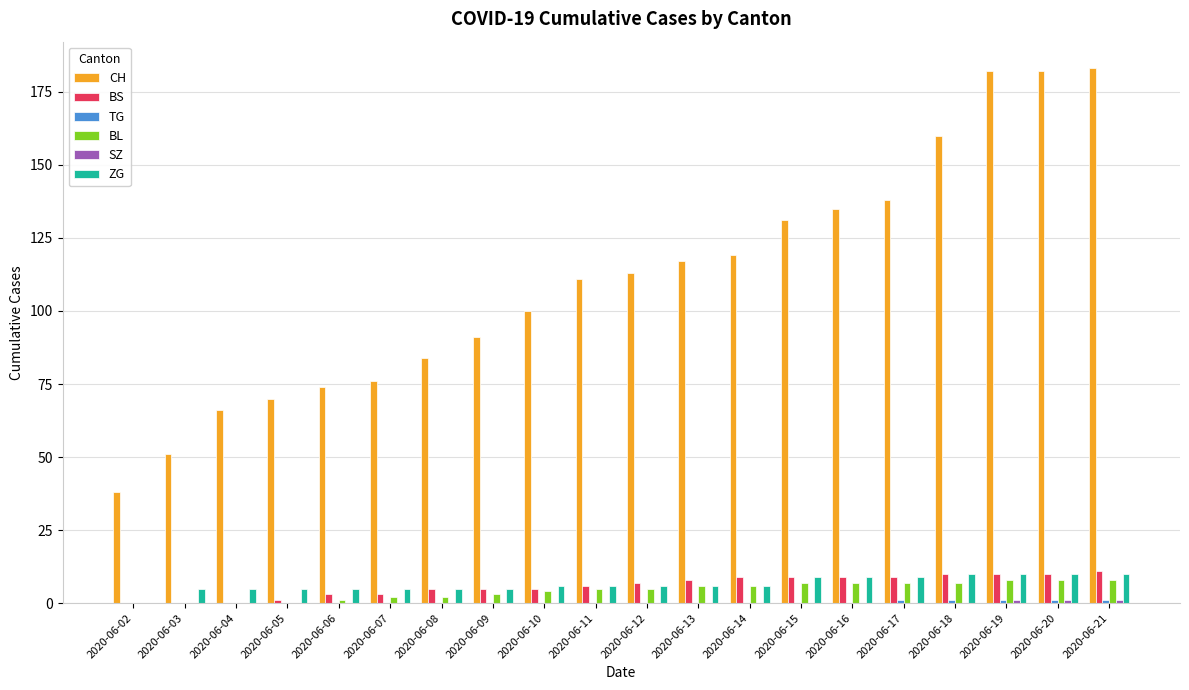

Which series changed the most between 2020-06-08 and 2020-06-19?

CH